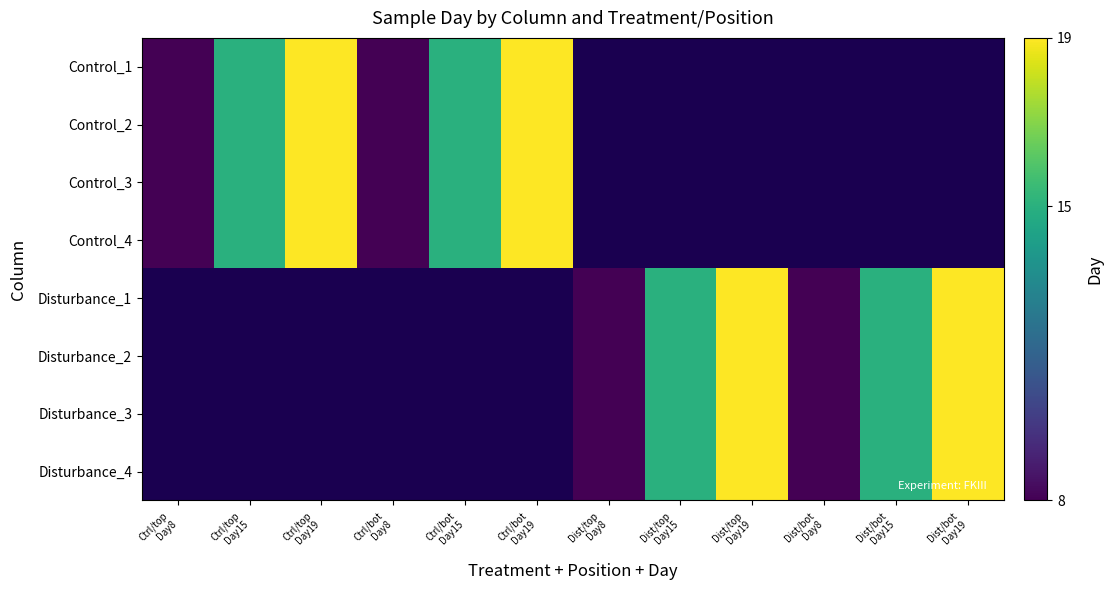

The value of Disturbance_3 at Dist/bot Day19 is 19.0. True or false?

True